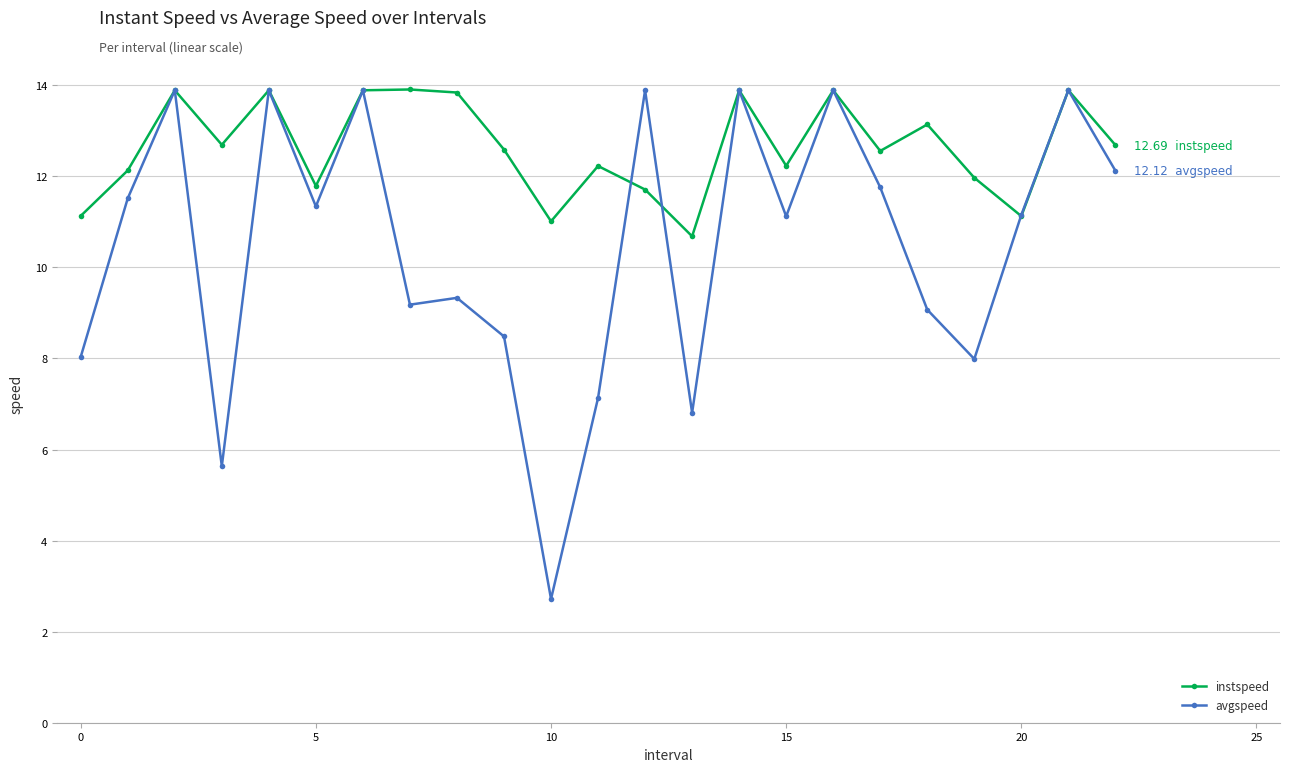

Is this an area chart (filled region under the line)?

No